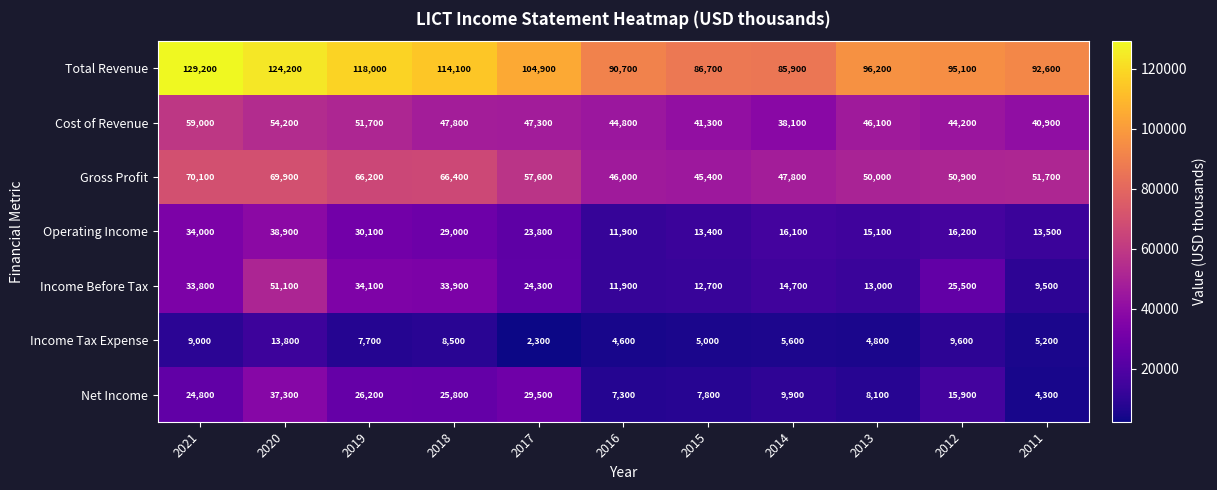

Which series has the largest range (max minus min)?

Total Revenue